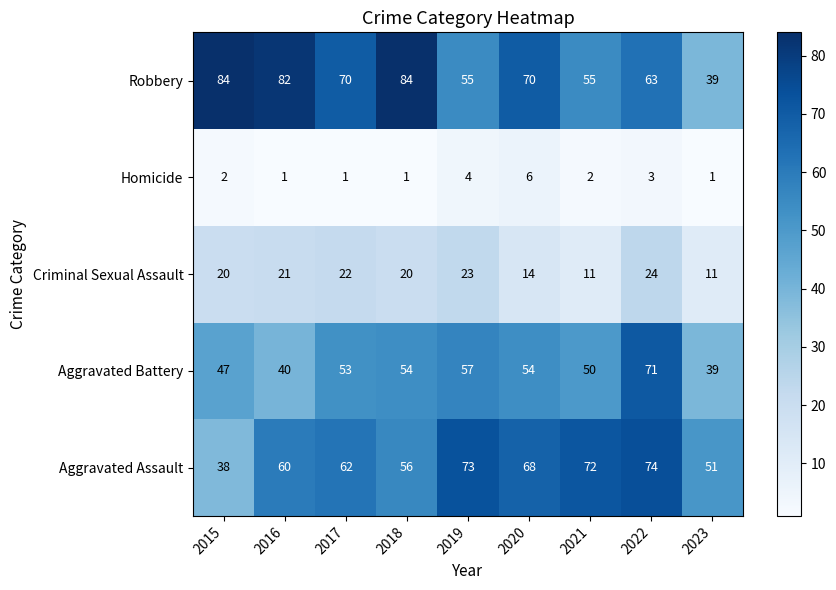

What is the sum of the Aggravated Assault values at 2021 and 2022?

146